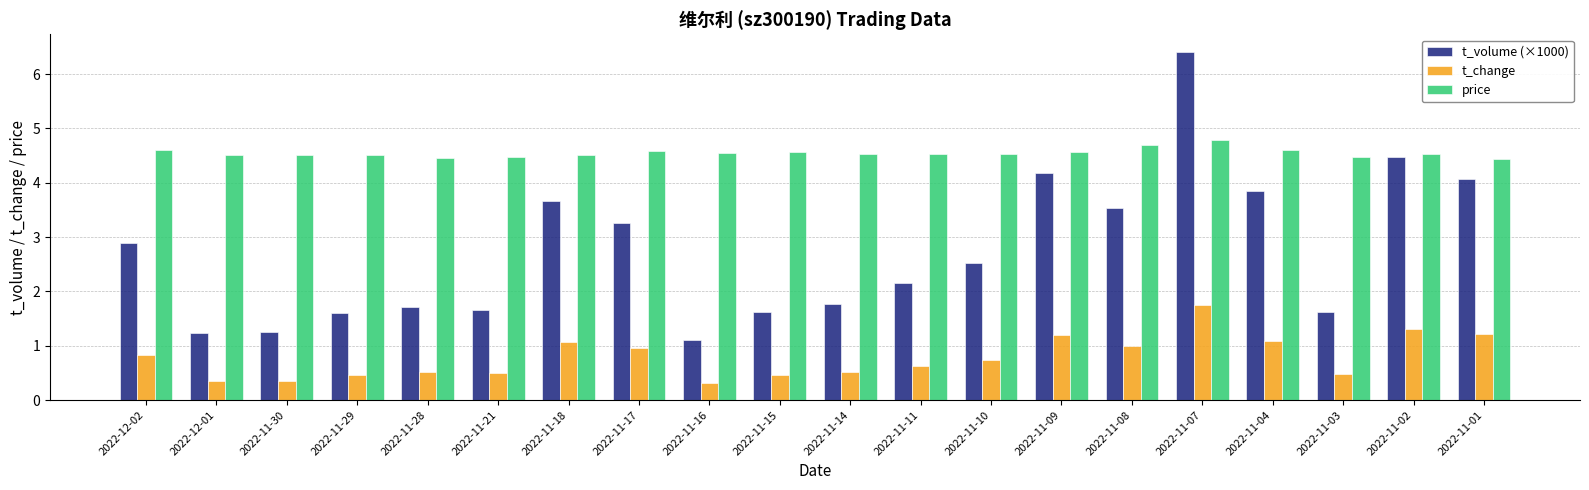

At 2022-12-01, list the series in order from smallest to largest.

t_change, t_volume (×1000), price